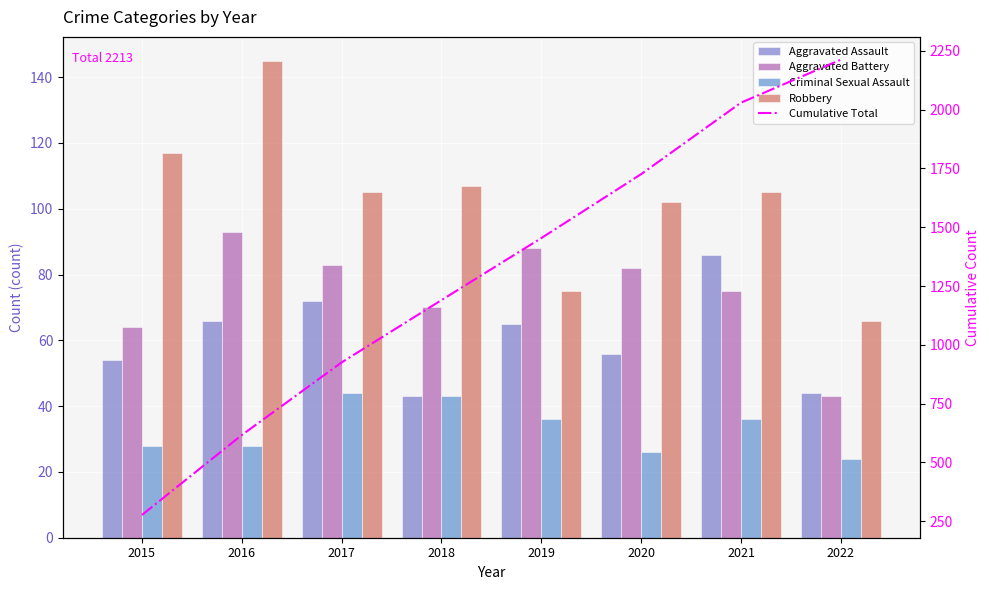

List the labels in order of Cumulative Total value, smallest first.

2015, 2016, 2017, 2018, 2019, 2020, 2021, 2022